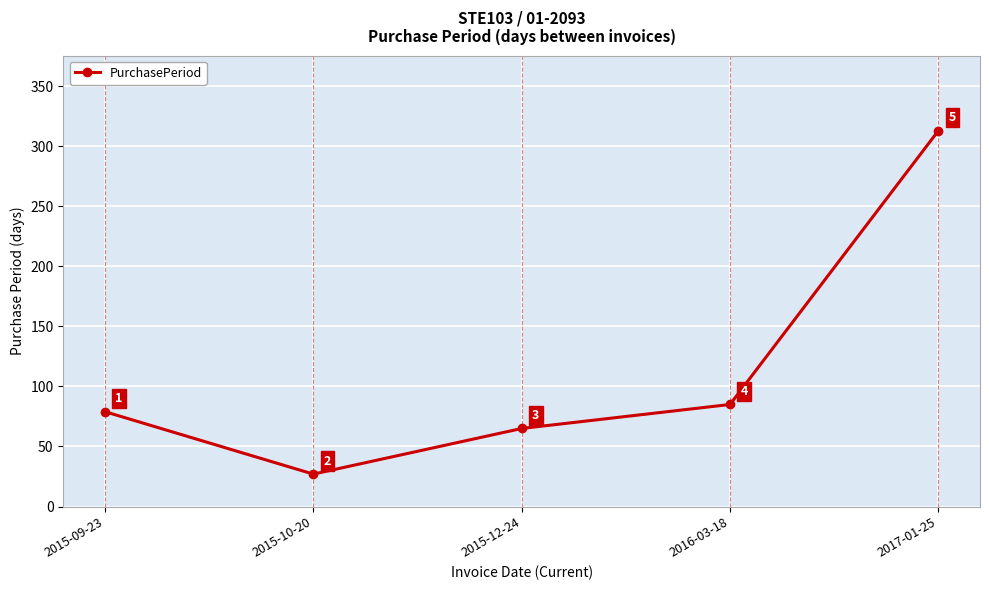

How many values are below 79?

2